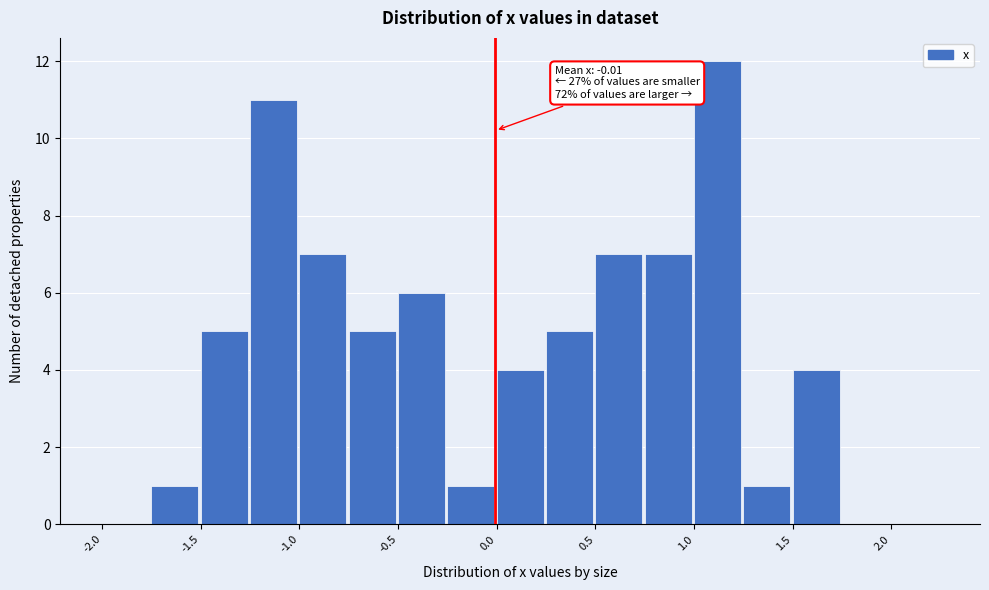

Which range on the x-axis has the tallest bar?

1.00 to 1.25